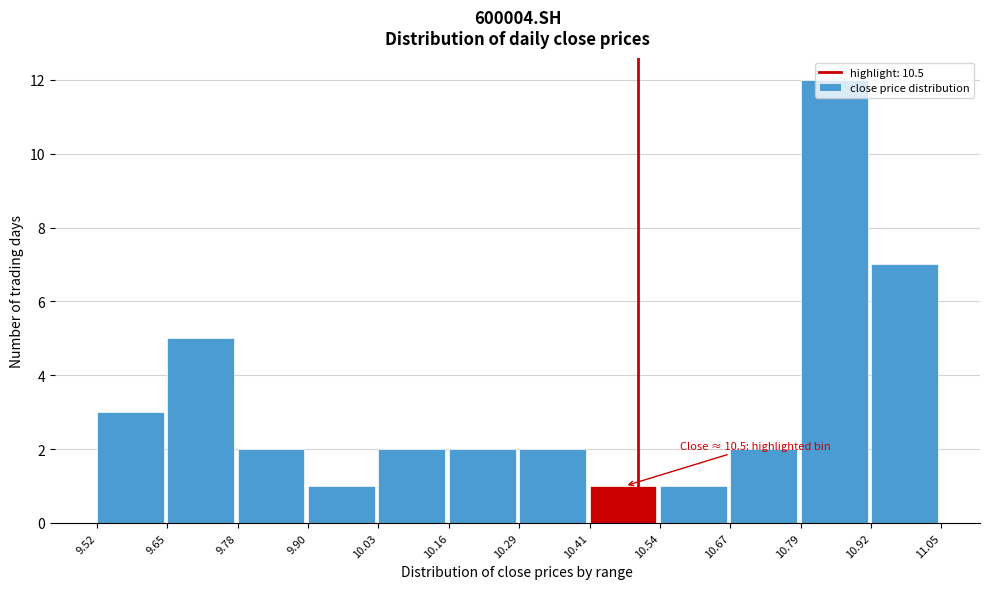

Which range on the x-axis has the tallest bar?

10.79 to 10.92